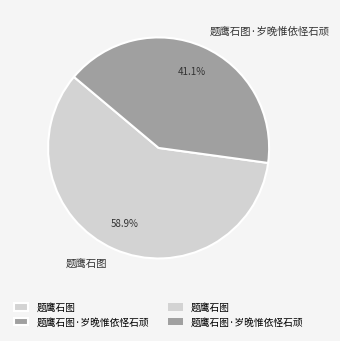

Is there a majority slice in this chart?

Yes